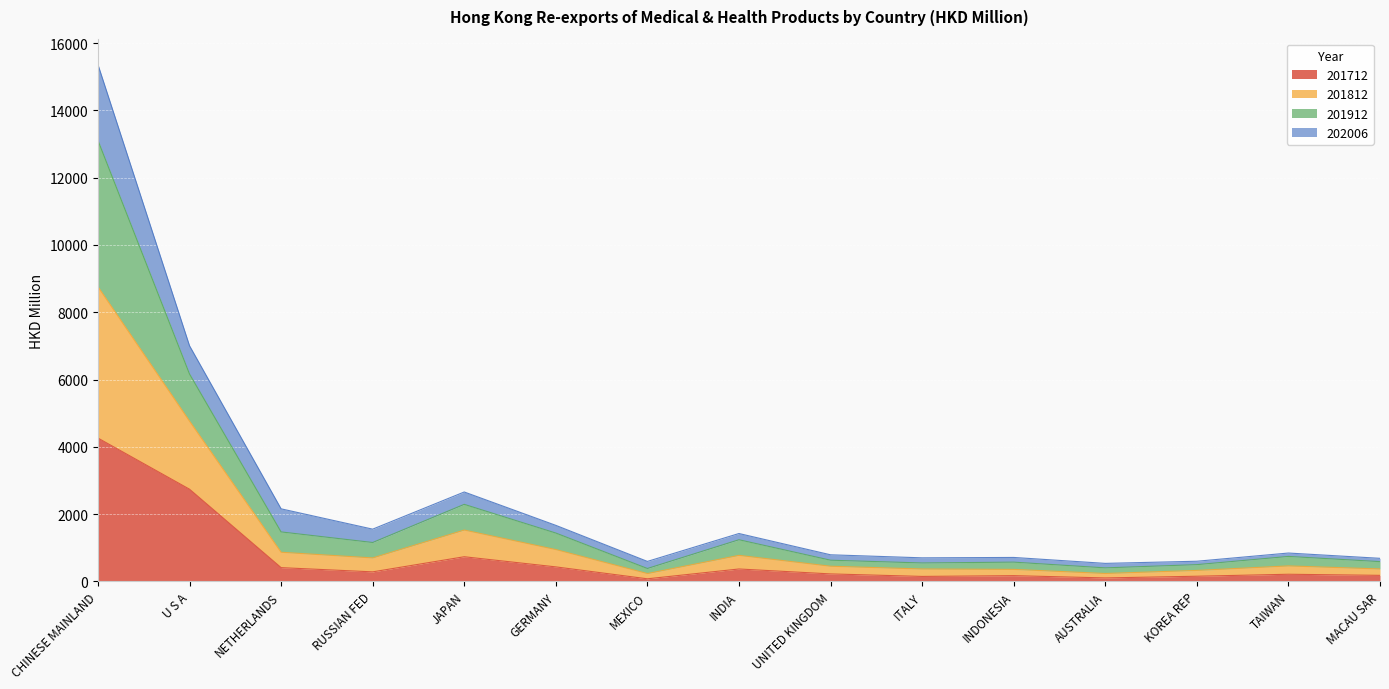

What is the maximum value for 201712?

4258.8